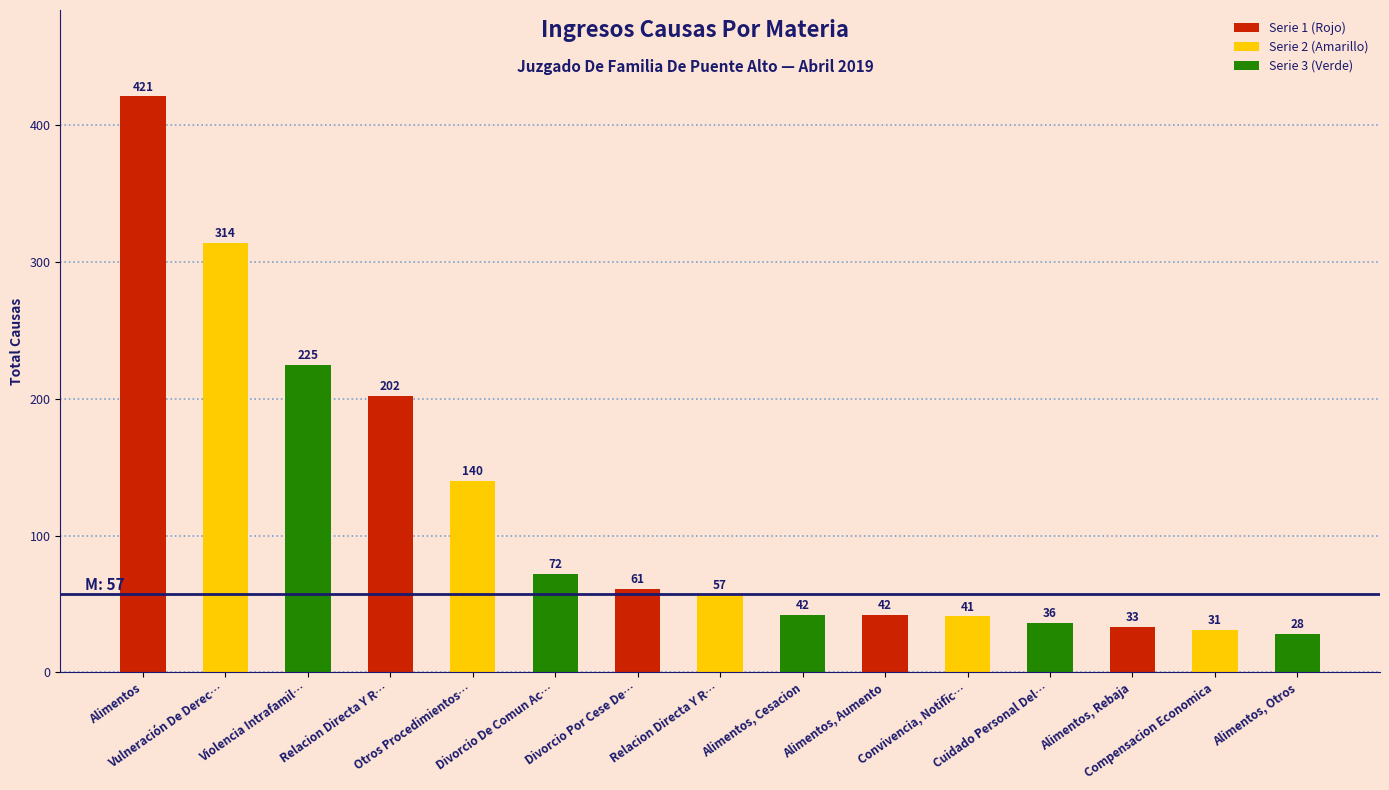

Which label corresponds to the smallest value in the chart?

Alimentos, Otros